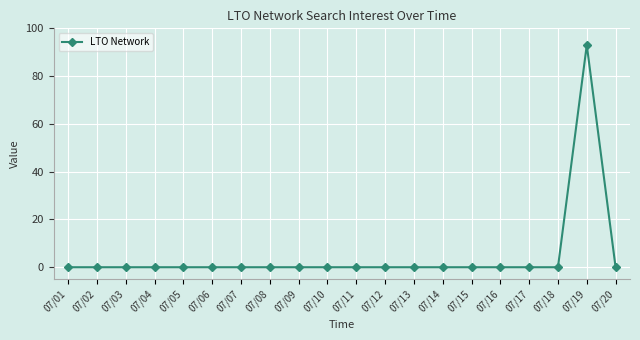

Is it true that the value at 07/19 is 142?

False